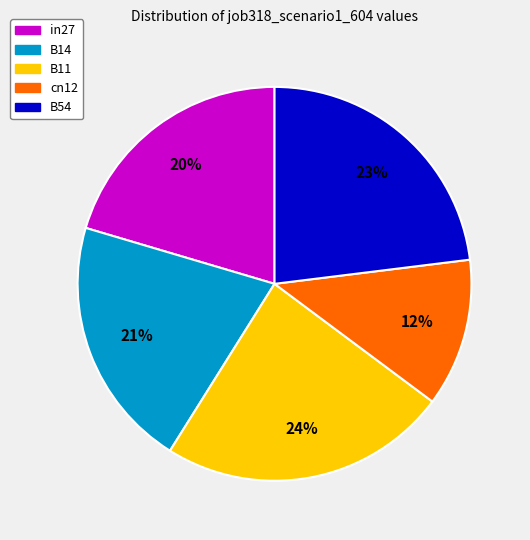

Is B54 the majority of the pie?

No